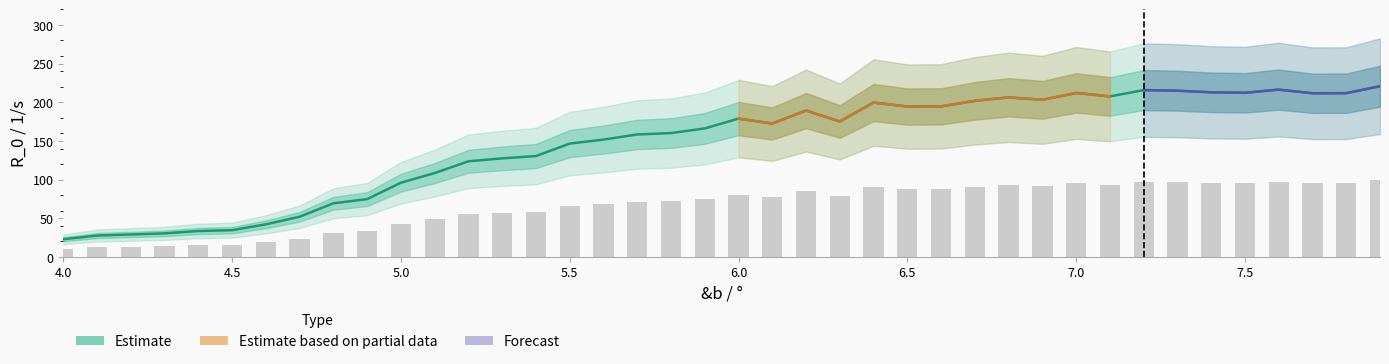

Reading left to right, extract all data points from this chart.

22.9	27.7	29.1	30.5	33.6	34.6	42.2	52.0	69.4	74.8	96.0	108.5	123.7	127.5	130.5	146.6	151.8	158.4	160.2	166.2	178.9	172.6	189.3	175.2	199.7	194.5	194.7	201.9	206.4	203.2	212.1	207.6	215.8	215.0	212.9	212.3	216.4	211.7	211.8	220.8